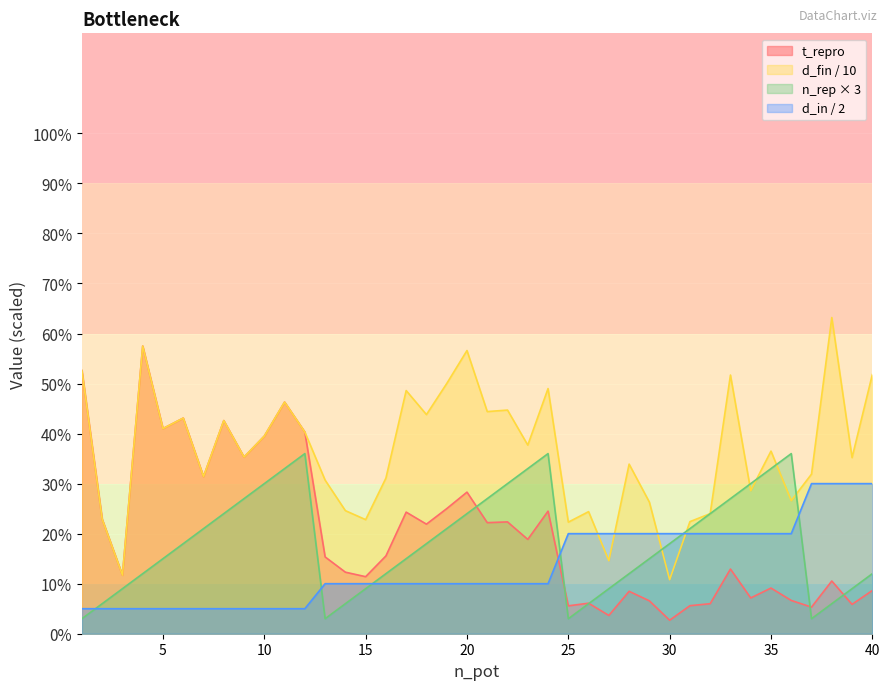

True or false: t_repro and d_fin cross at least once.

False